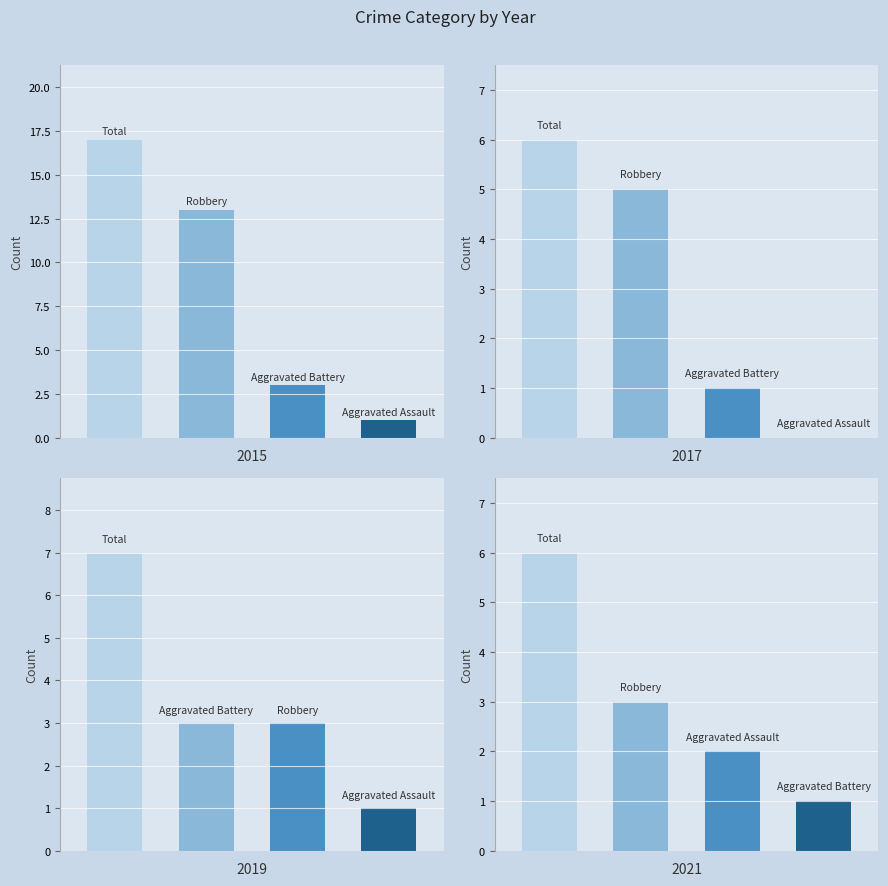

Which category has the lowest value across all series?

2017